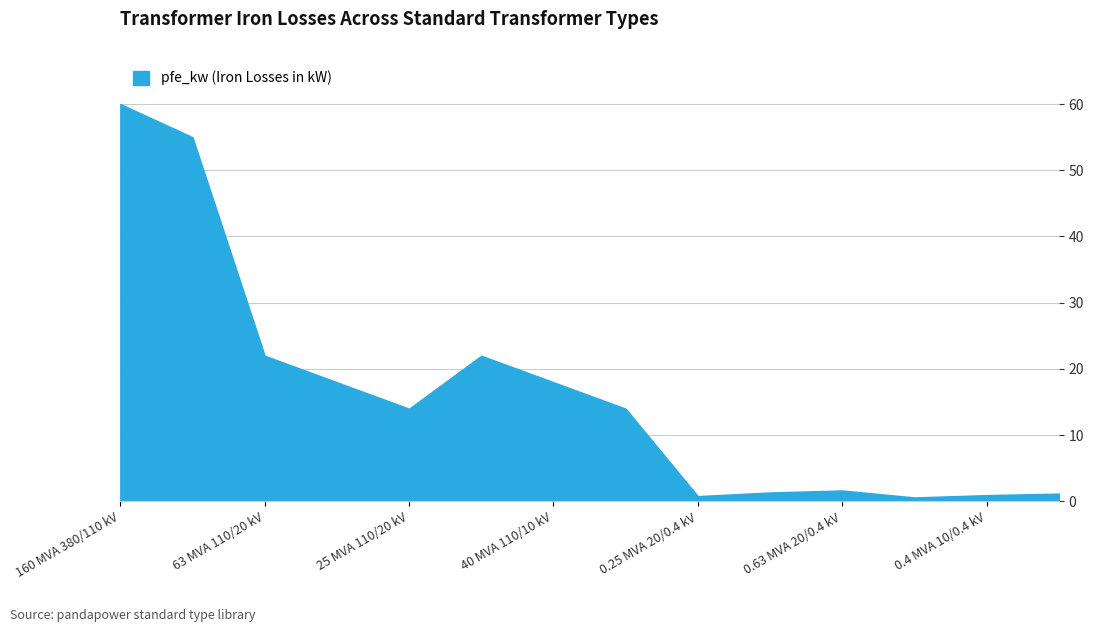

What is the smallest value displayed?

0.6